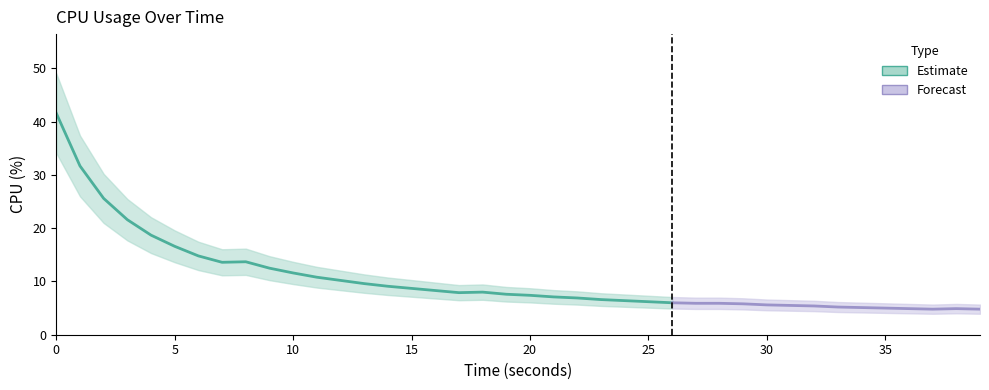

At which category does the data reach its first local valley?

7